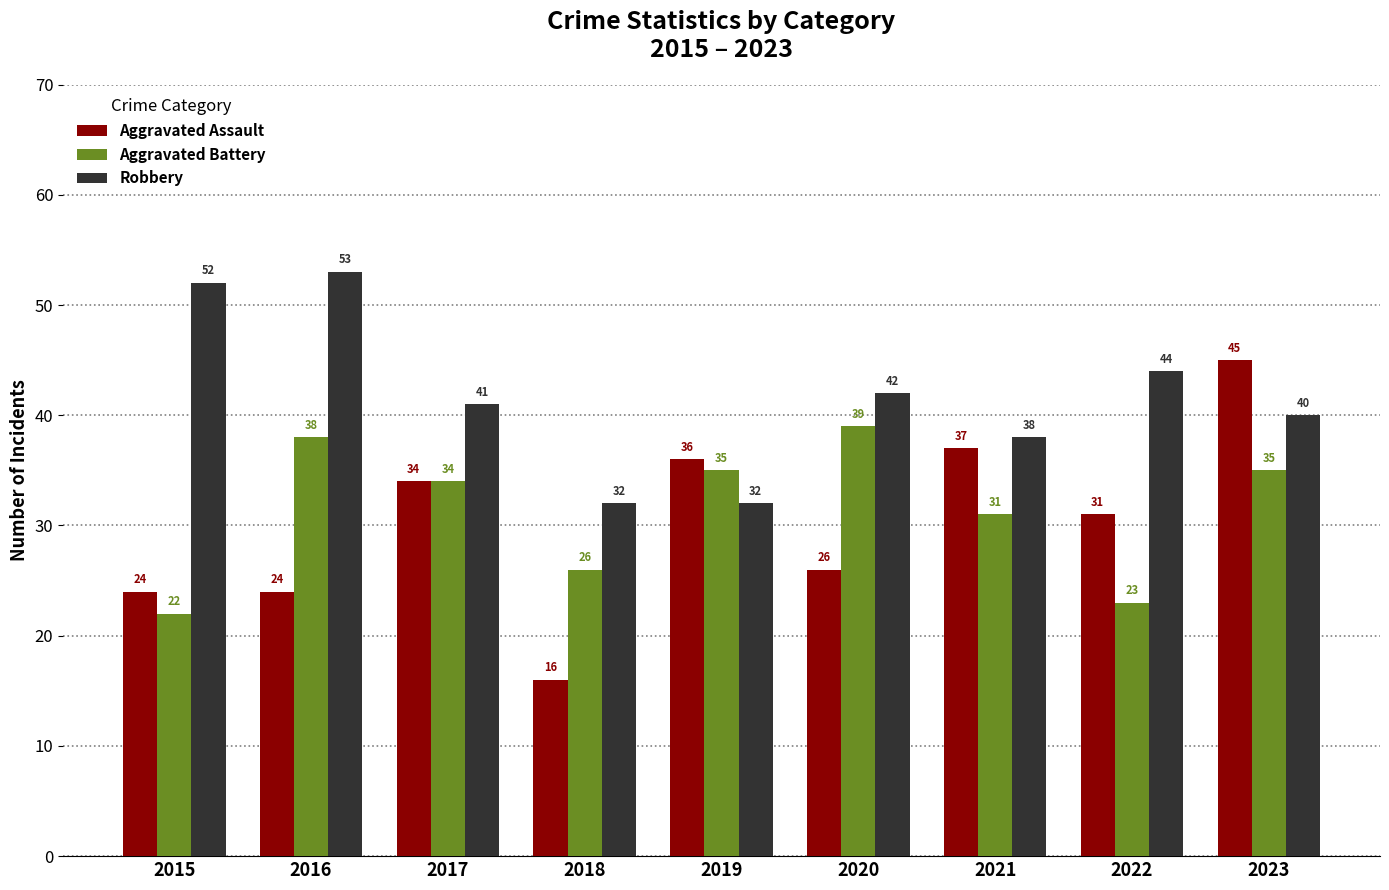

What is the average value of the Aggravated Battery series?

31